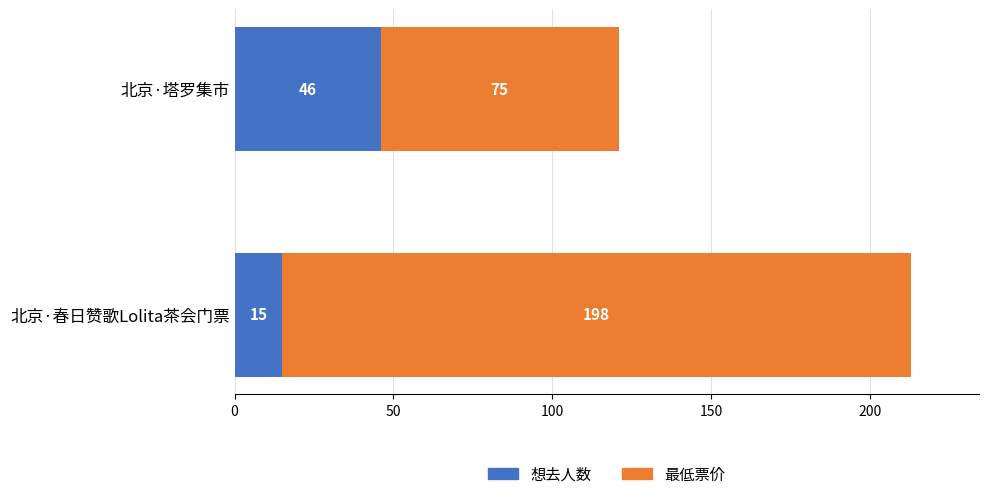

What is the lowest value of the 想去人数 series?

15